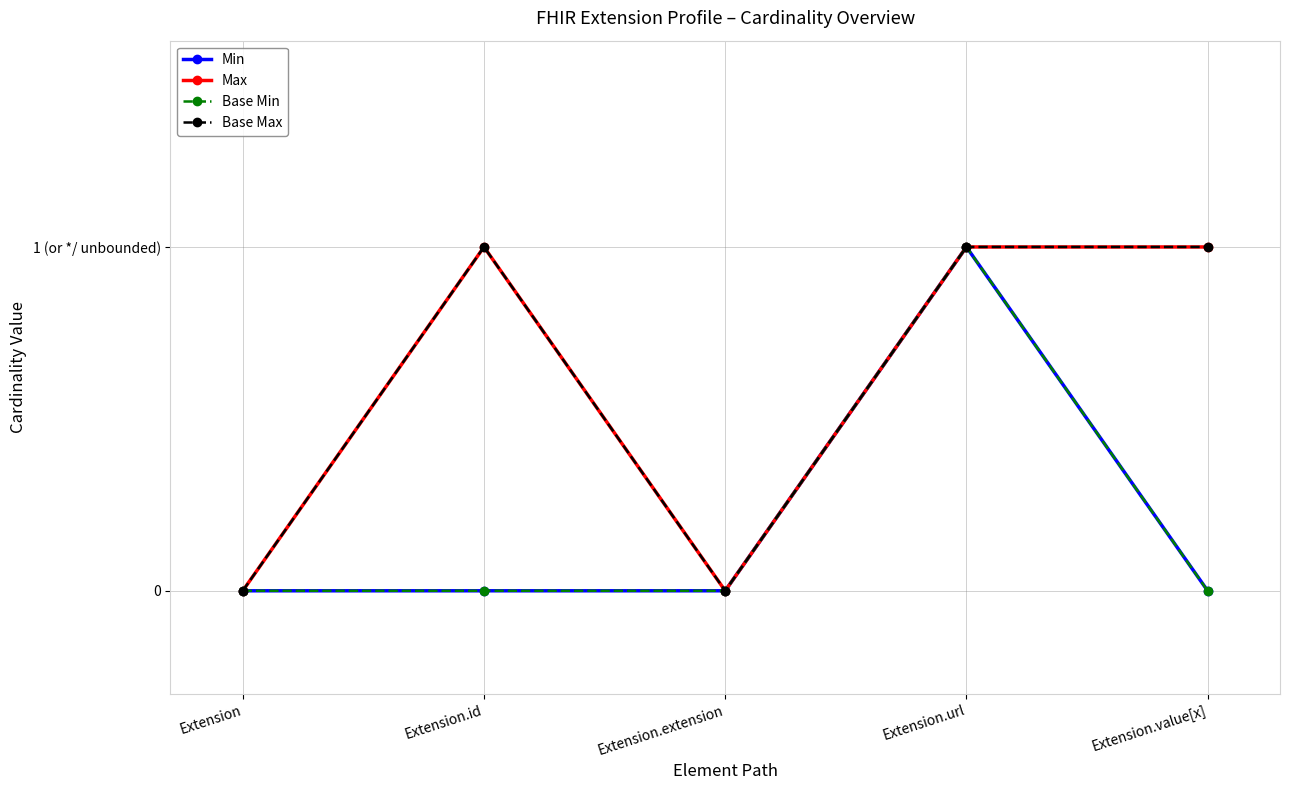

True or false: Base Min and Max intersect in this chart.

False